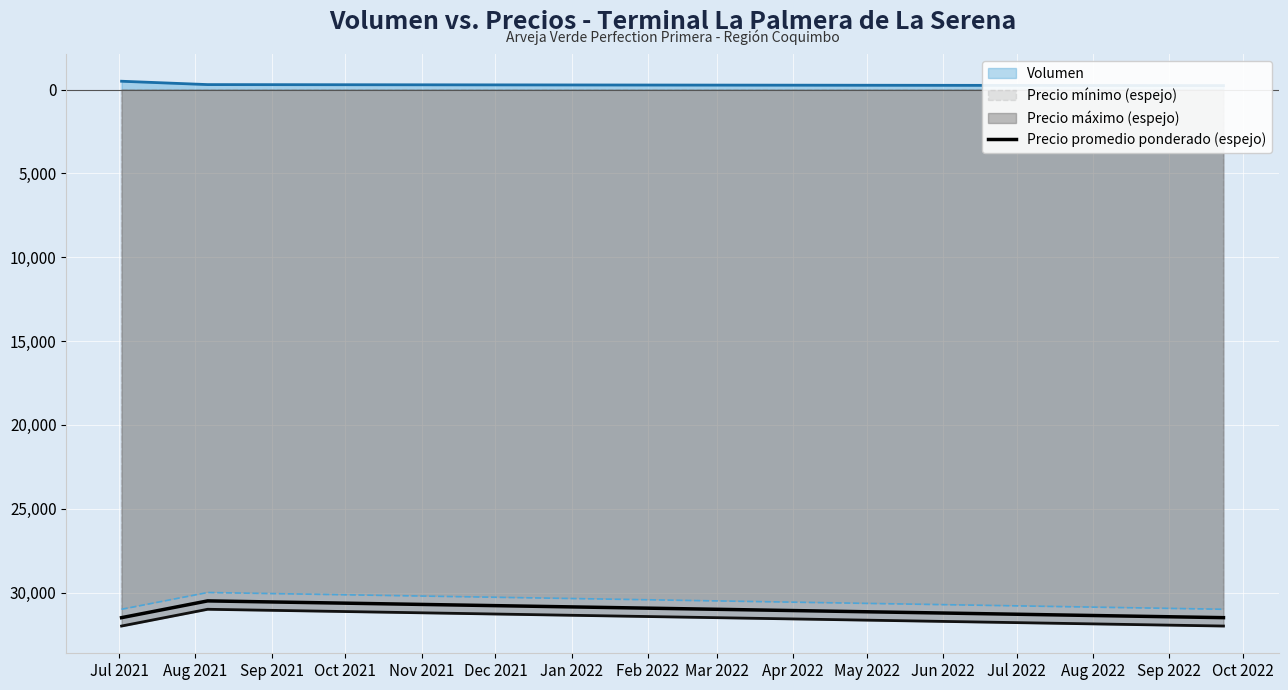

What is the label of the 2nd point from the left?

Aug 2021